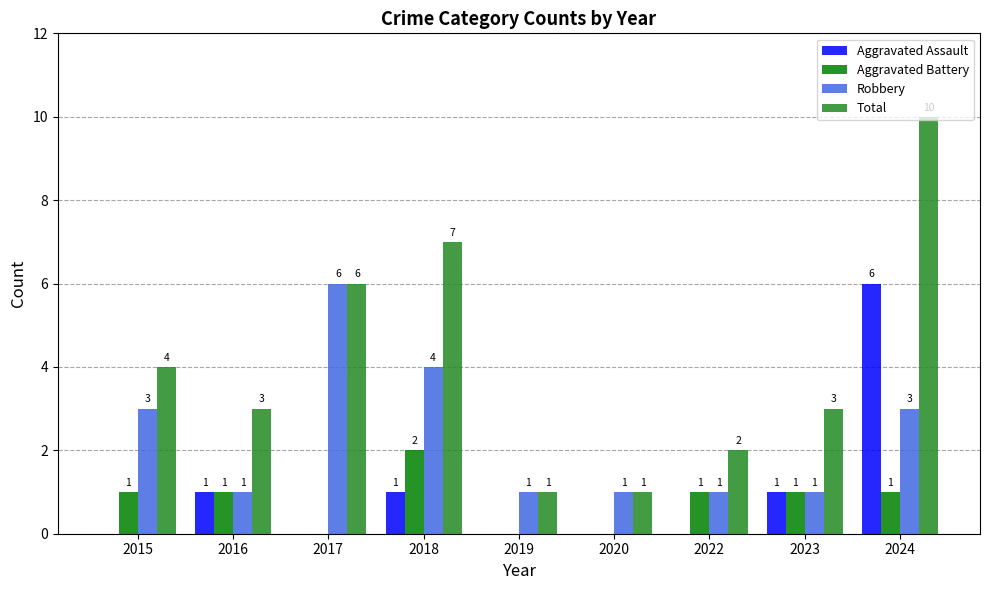

What is the maximum value shown in the chart?

10